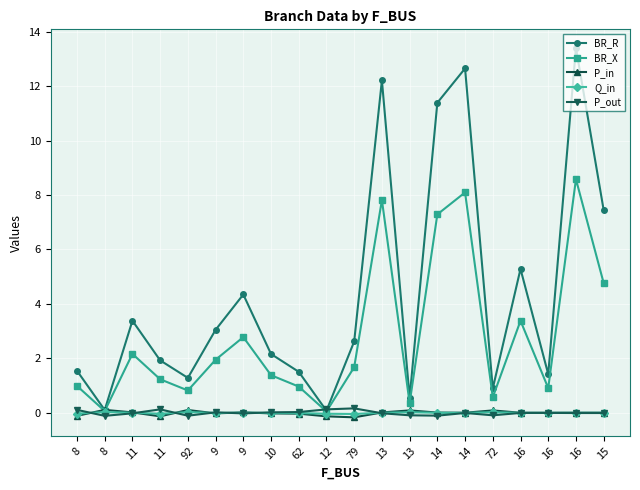

Reading left to right, what are all the values shown in this chart?

BR_R: 8=1.5	8=0.1	11=3.4	11=1.9	92=1.3	9=3.0	9=4.3	10=2.2	62=1.5	12=0.1	79=2.6	13=12.2	13=0.6	14=11.4	14=12.6	72=0.9	16=5.3	16=1.4	16=13.4	15=7.4
BR_X: 8=1.0	8=0.1	11=2.2	11=1.2	92=0.8	9=2.0	9=2.8	10=1.4	62=1.0	12=0.0	79=1.7	13=7.8	13=0.4	14=7.3	14=8.1	72=0.6	16=3.4	16=0.9	16=8.6	15=4.8
P_in: 8=-0.1	8=0.1	11=0.0	11=-0.1	92=0.1	9=-0.0	9=0.0	10=-0.0	62=-0.0	12=-0.1	79=-0.2	13=0.0	13=0.1	14=0.0	14=0.0	72=0.1	16=0.0	16=0.0	16=0.0	15=0.0
Q_in: 8=-0.0	8=0.0	11=0.0	11=-0.0	92=0.0	9=-0.0	9=0.0	10=-0.0	62=-0.0	12=-0.0	79=-0.0	13=0.0	13=0.0	14=0.0	14=0.0	72=0.0	16=0.0	16=0.0	16=0.0	15=0.0
P_out: 8=0.1	8=-0.1	11=-0.0	11=0.1	92=-0.1	9=0.0	9=-0.0	10=0.0	62=0.0	12=0.1	79=0.2	13=-0.0	13=-0.1	14=-0.1	14=-0.0	72=-0.1	16=-0.0	16=-0.0	16=-0.0	15=-0.0